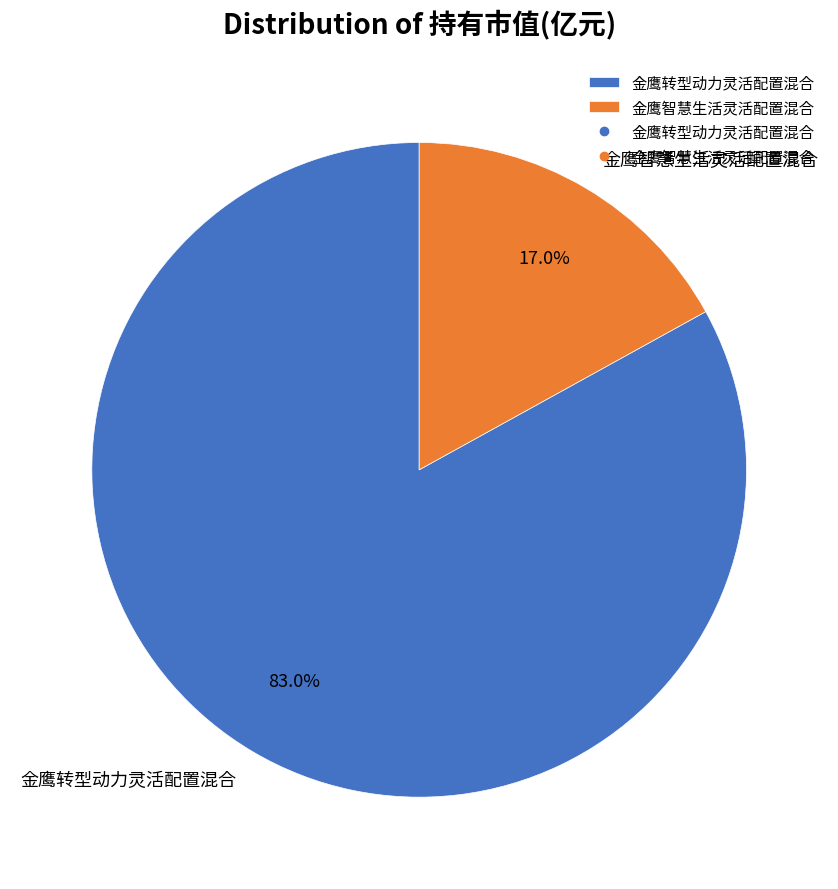

Count the number of slices in the pie.

2